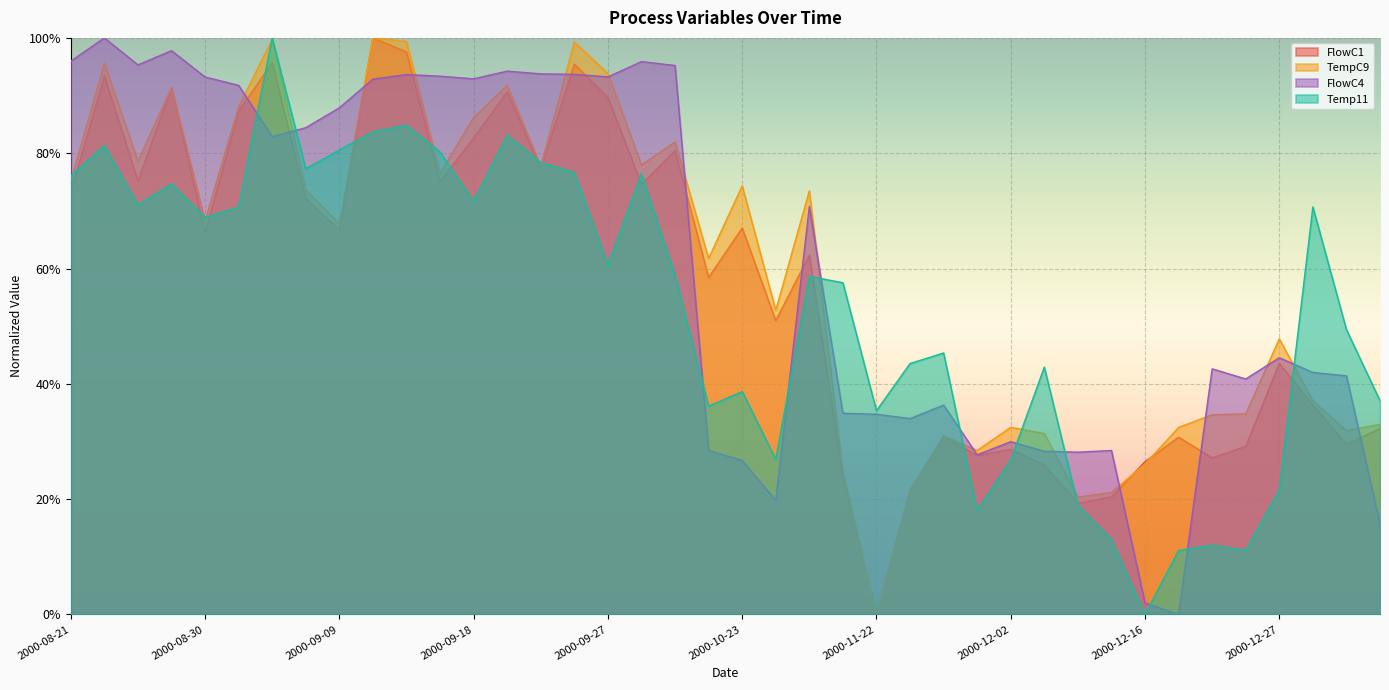

The TempC9 series shows 0.2 at 2000-10-25. True or false?

False